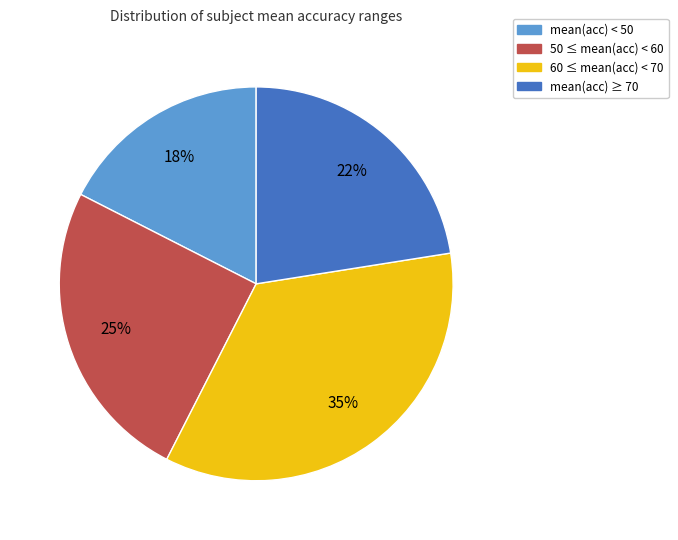

Count the number of slices in the pie.

4